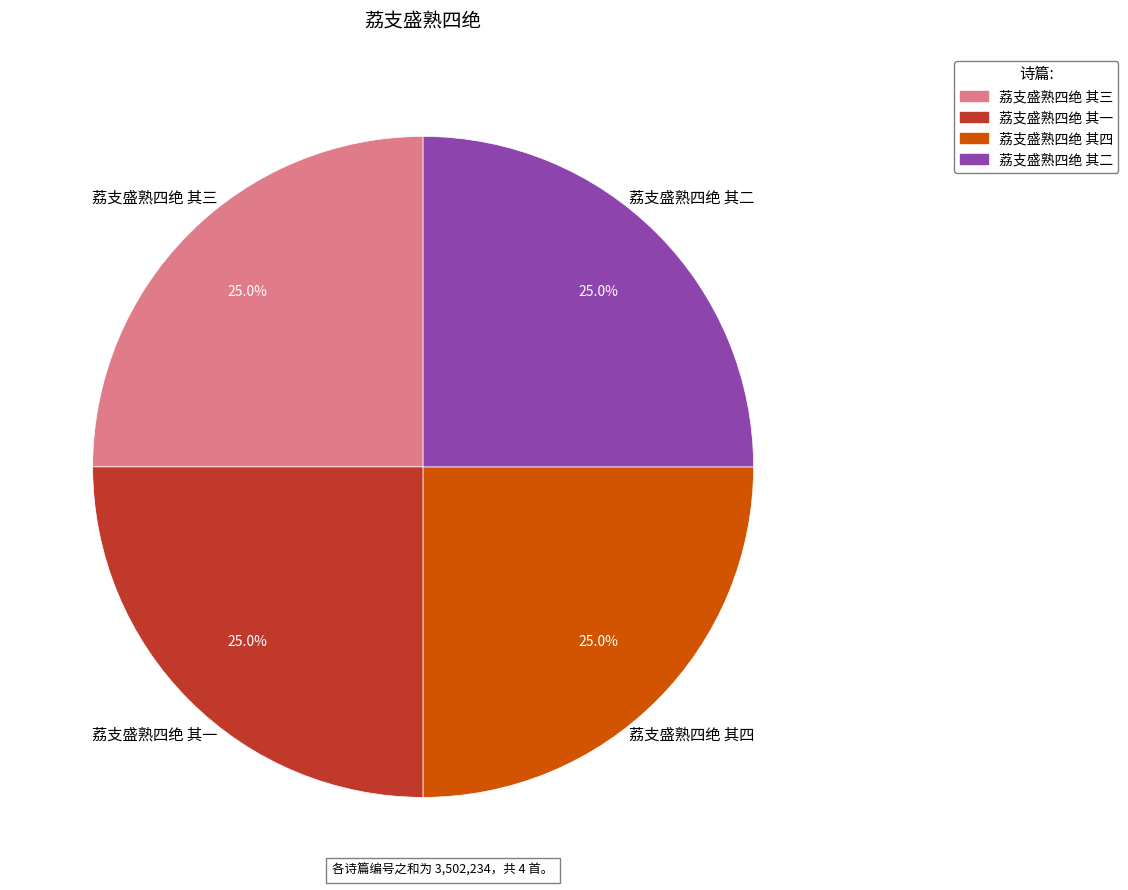

How many segments does this pie chart have?

4